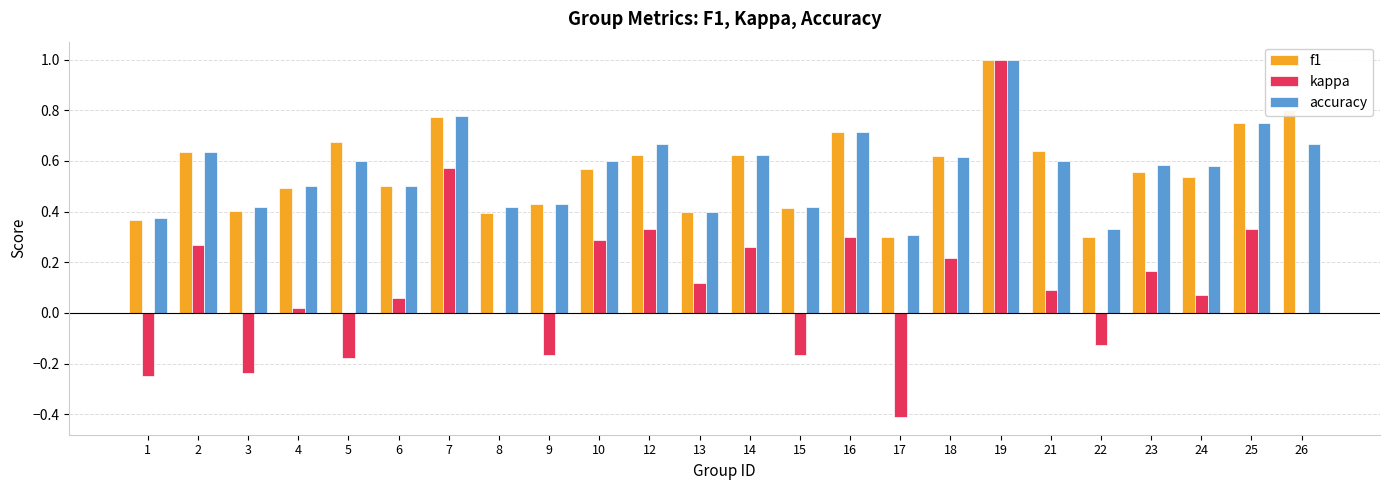

True or false: accuracy has a value of 0.8 at 25.

True